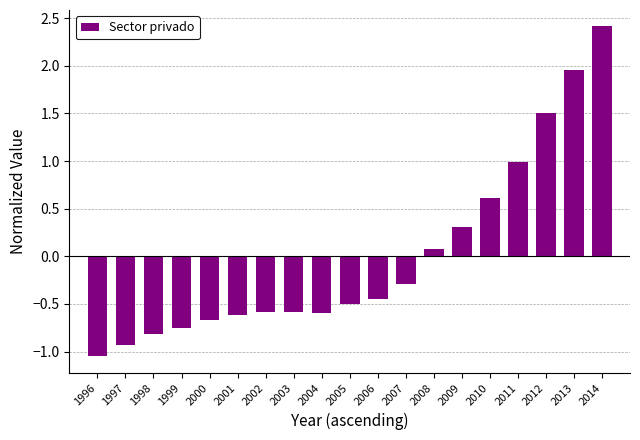

What is the difference between the second highest and second lowest values?

2.9